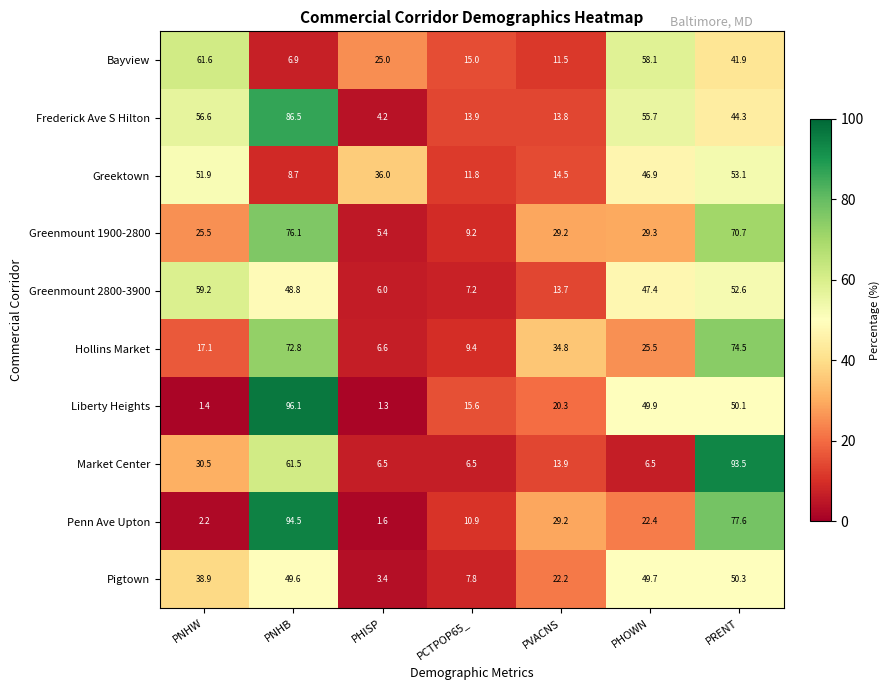

Is it true that Pigtown equals 49.7 at PHOWN?

True